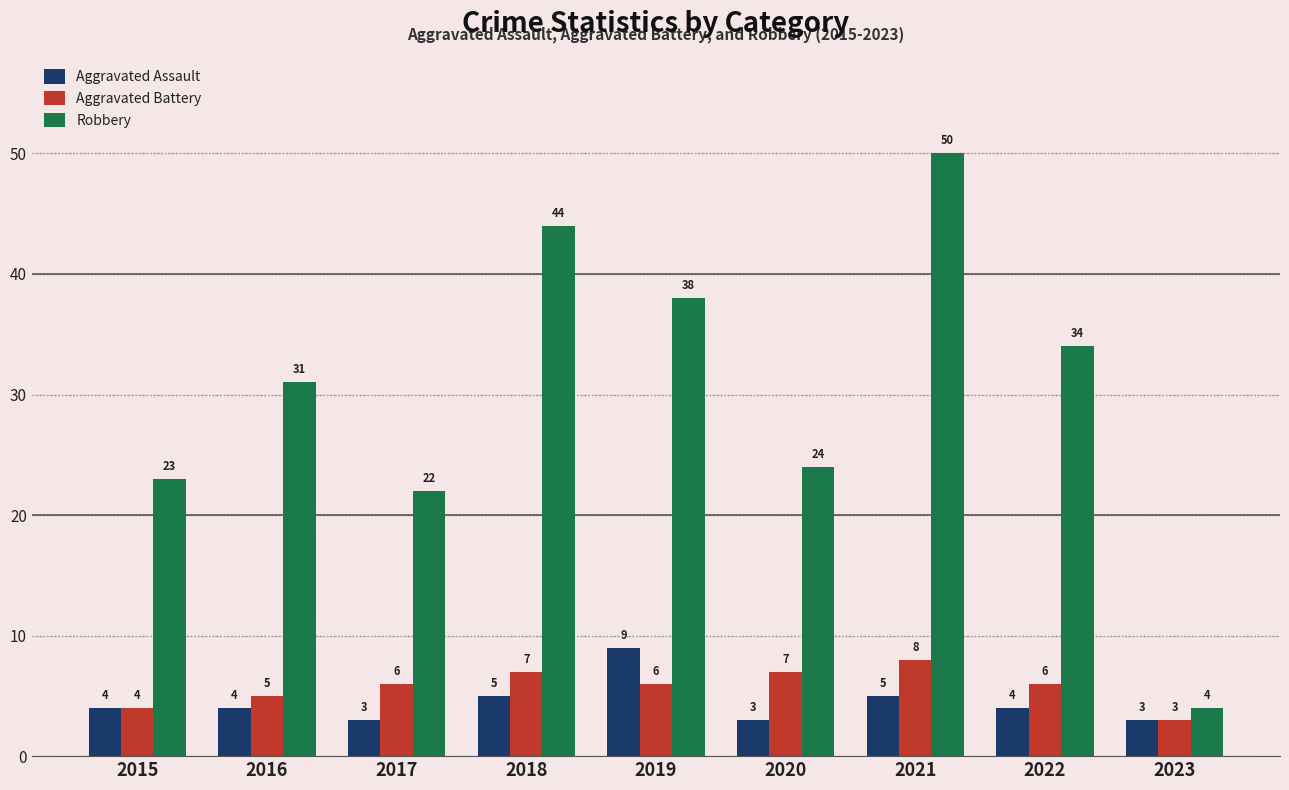

True or false: Robbery has a value of 38 at 2019.

True